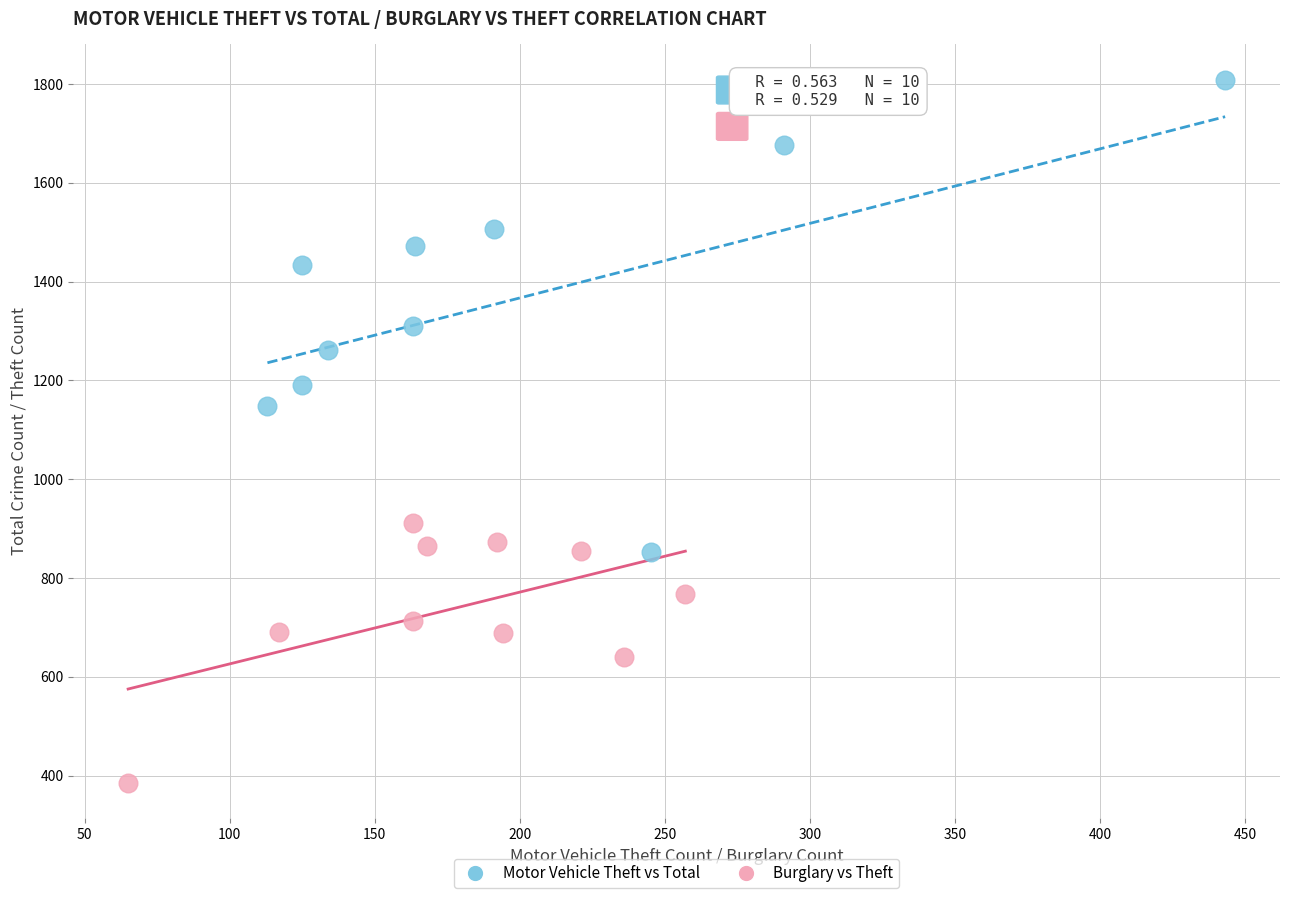

Which series has the largest Y range (max minus min)?

Motor Vehicle Theft vs Total